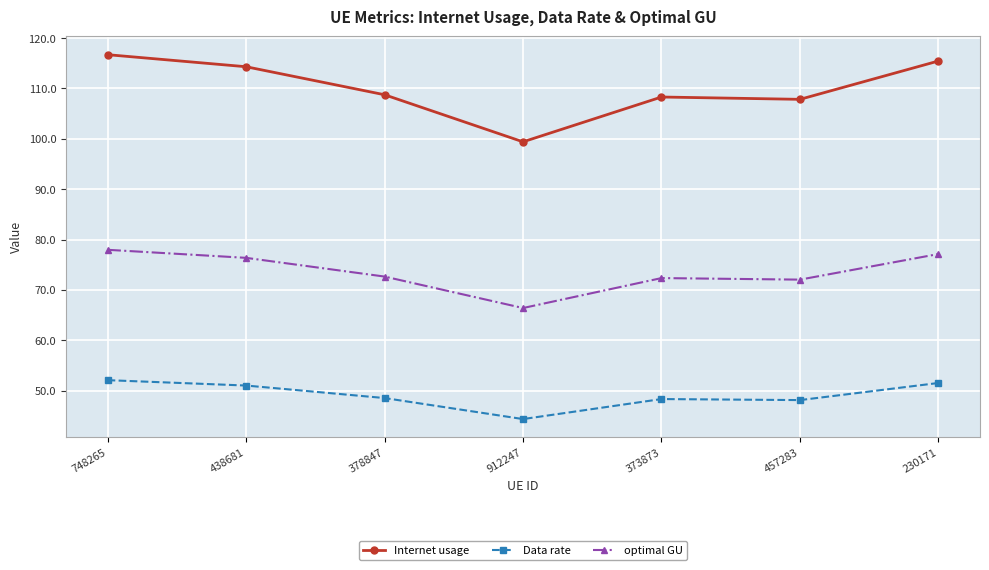

What is the spread (max minus min) of values at 748265?

64.6